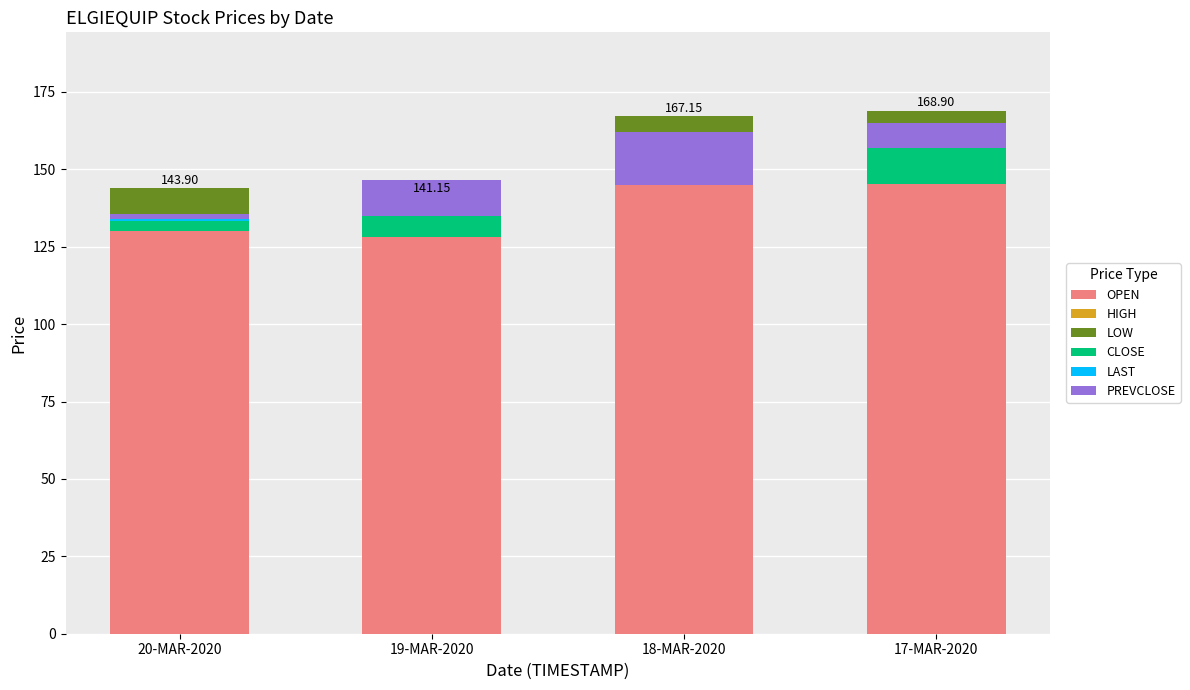

At which label is OPEN closest to 149?

17-MAR-2020